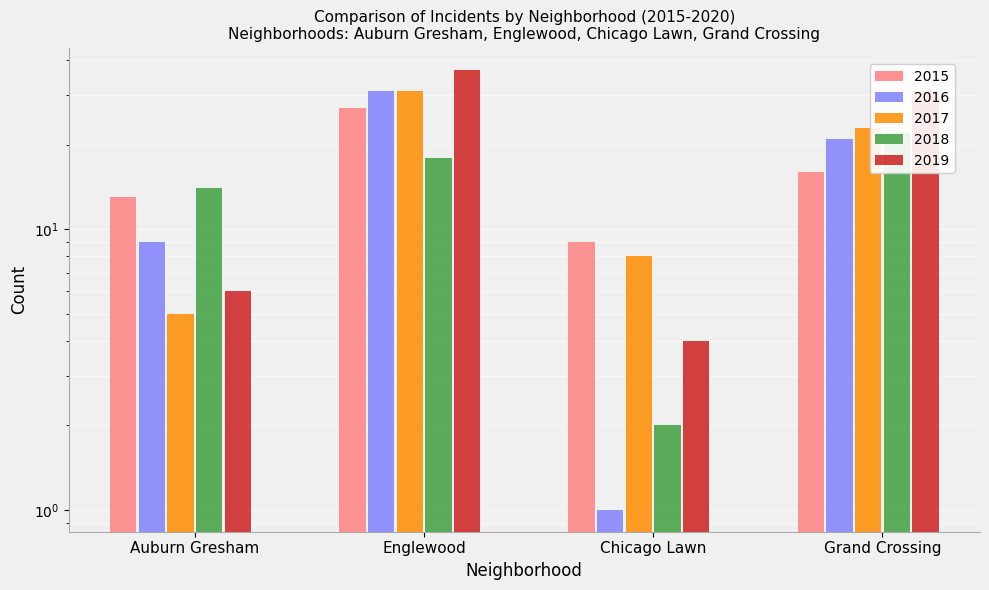

At which category does the chart reach its peak across all series?

Englewood